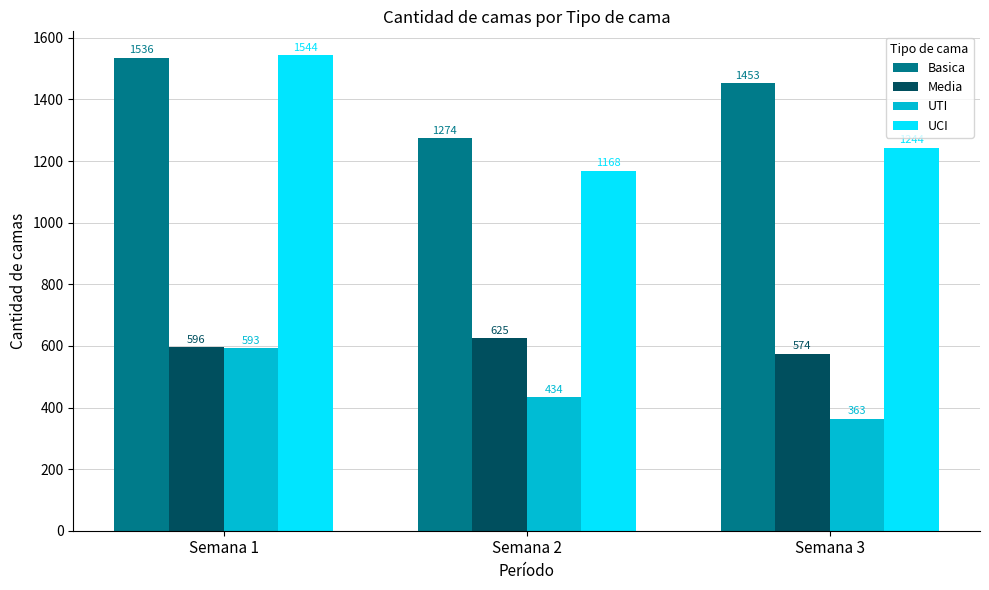

What is the difference between the highest and lowest values at Semana 3?

1090